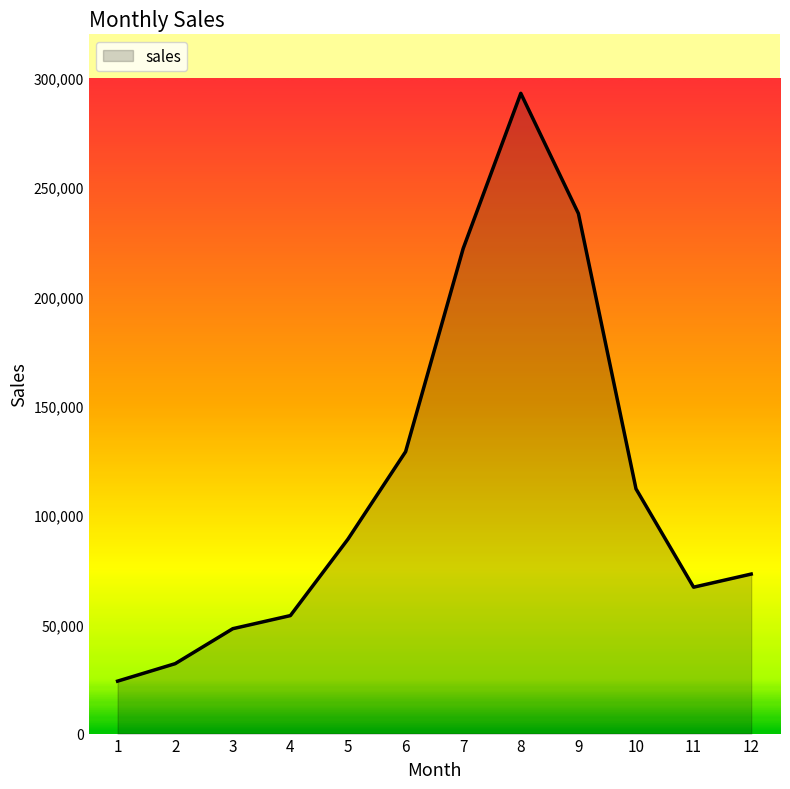

Is it true that the value at 3 is 71419?

False